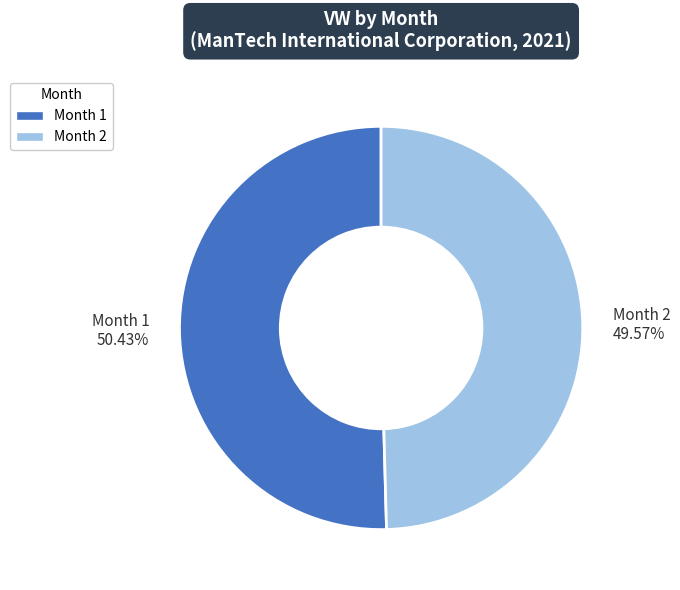

Is there any slice that represents more than half of the pie?

Yes